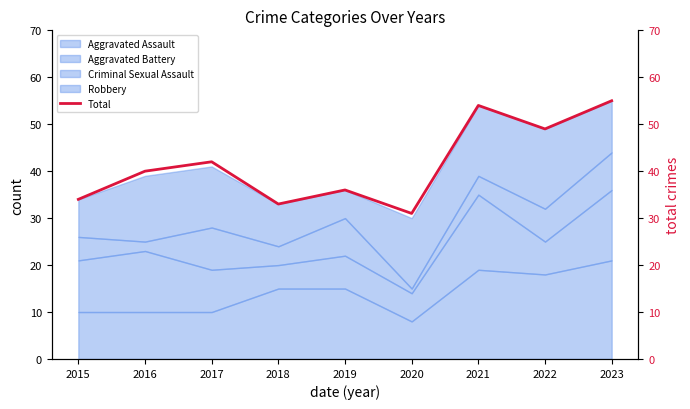

True or false: the data shows 49 at 2022.

True